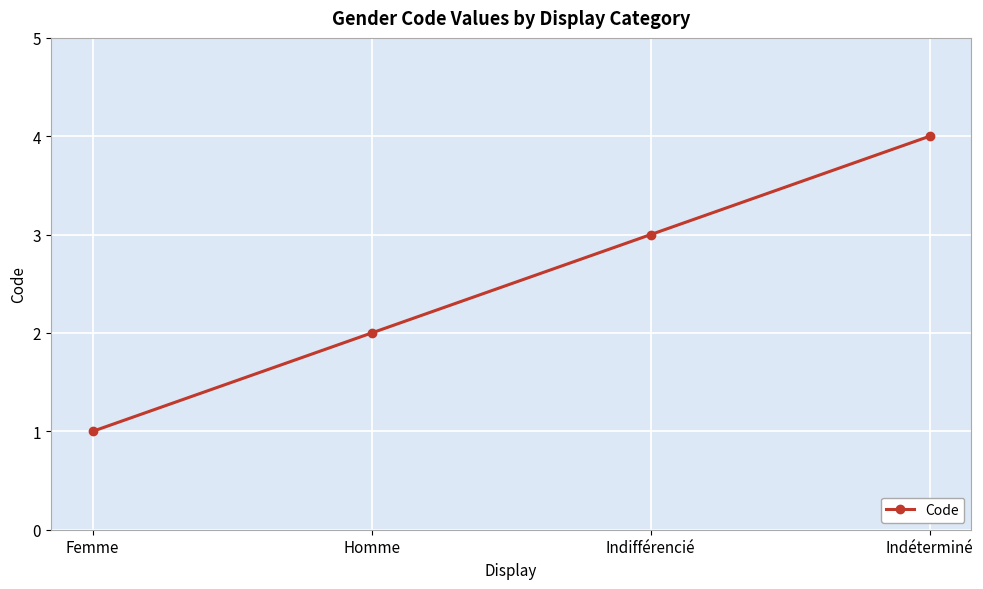

What is the minimum value shown in the chart?

1